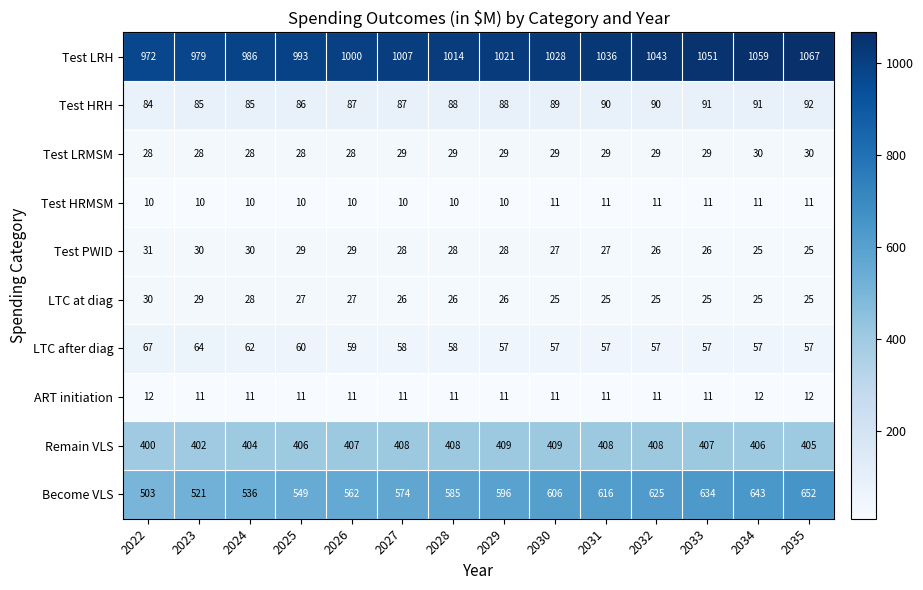

Is it true that LTC after diag equals 44 at 2022?

False